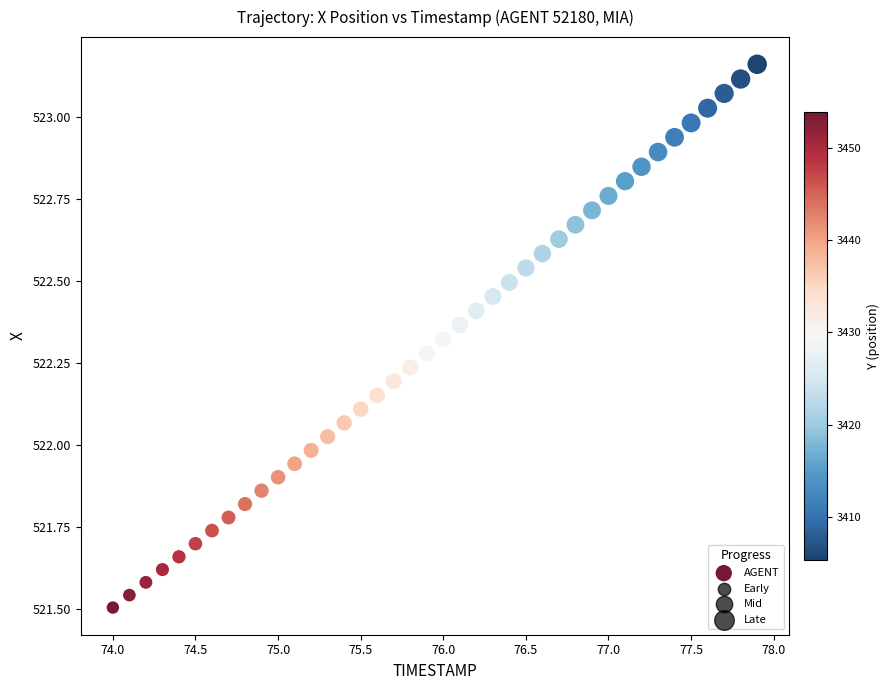

What is the range of Y values (max minus min)?

1.7